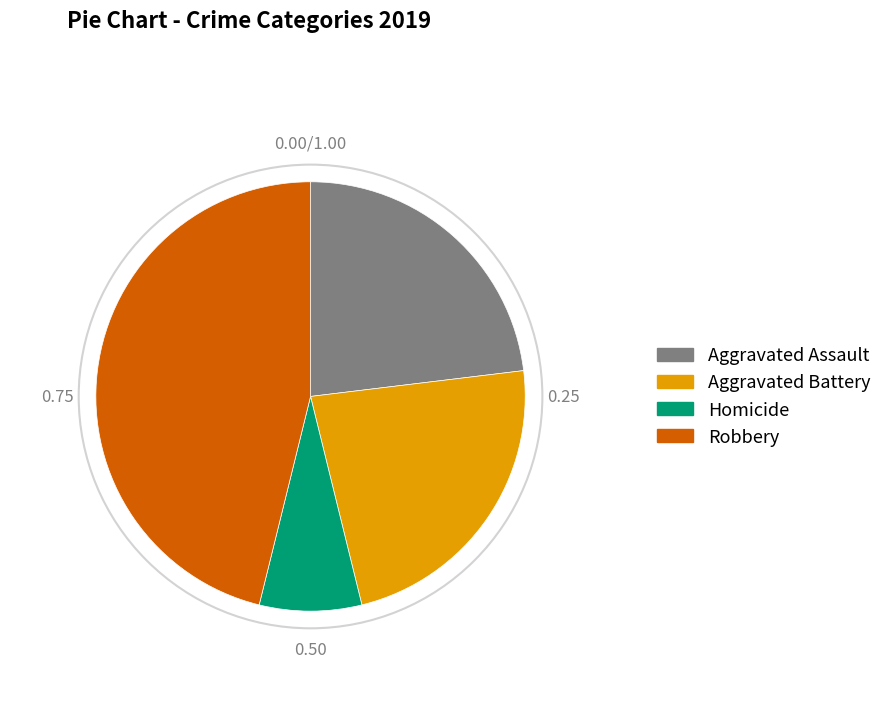

Combined, do Homicide and Robbery account for over 50%?

Yes